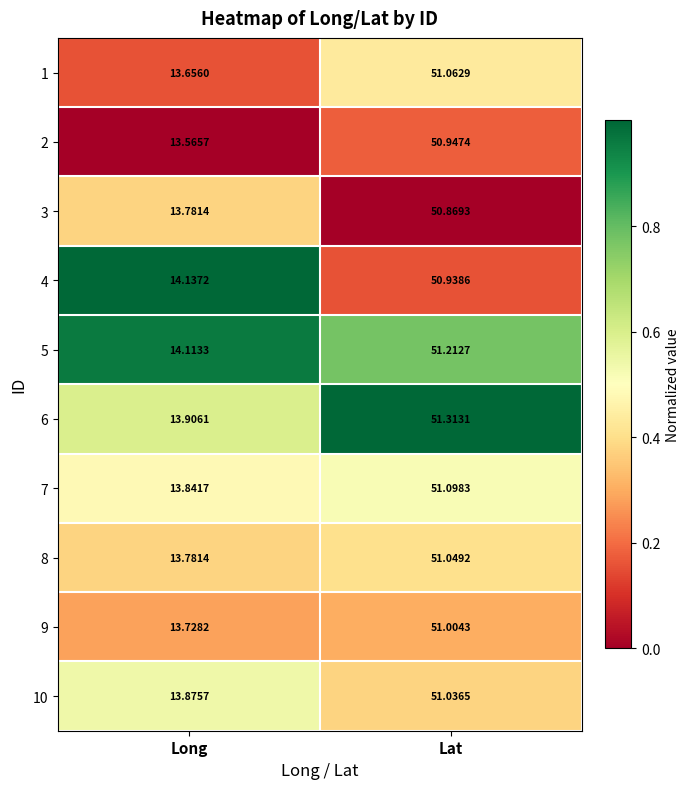

At which label does 3 reach its minimum?

Long